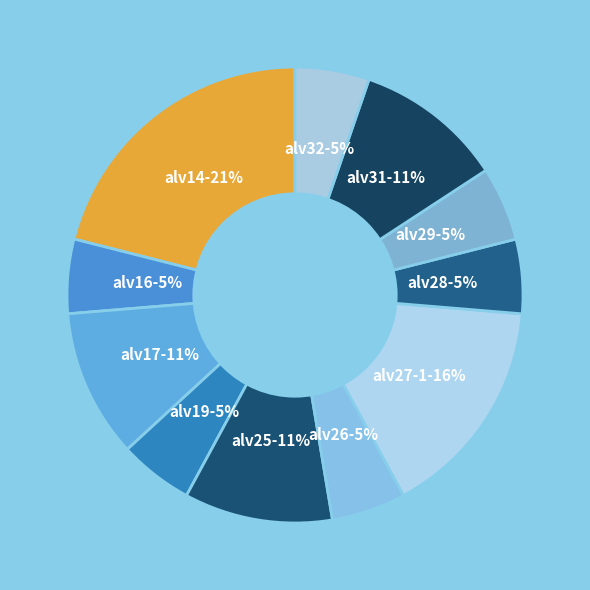

Does alv32 represent more than half of the total?

No